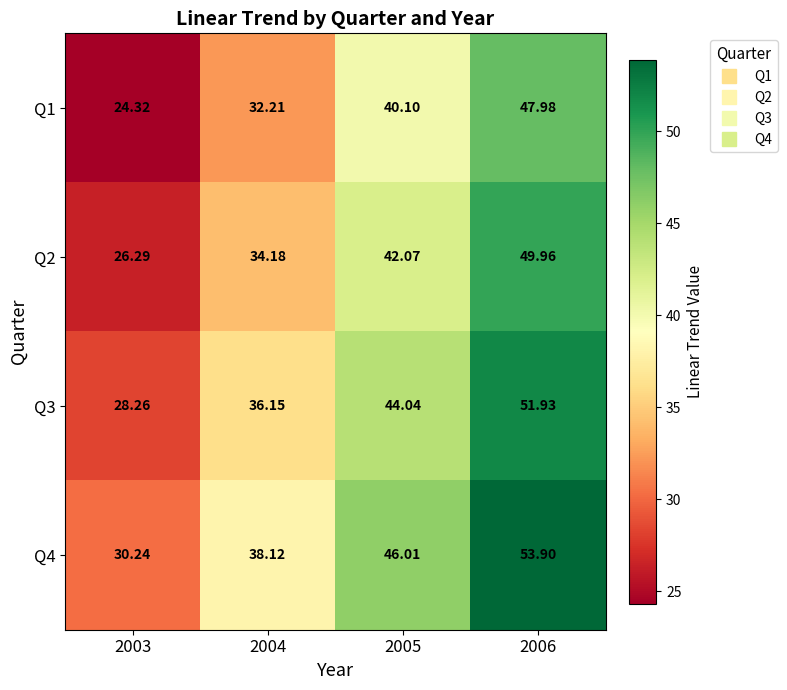

Is the value of Q3 at 2003 greater than the value of Q1 at 2006?

No